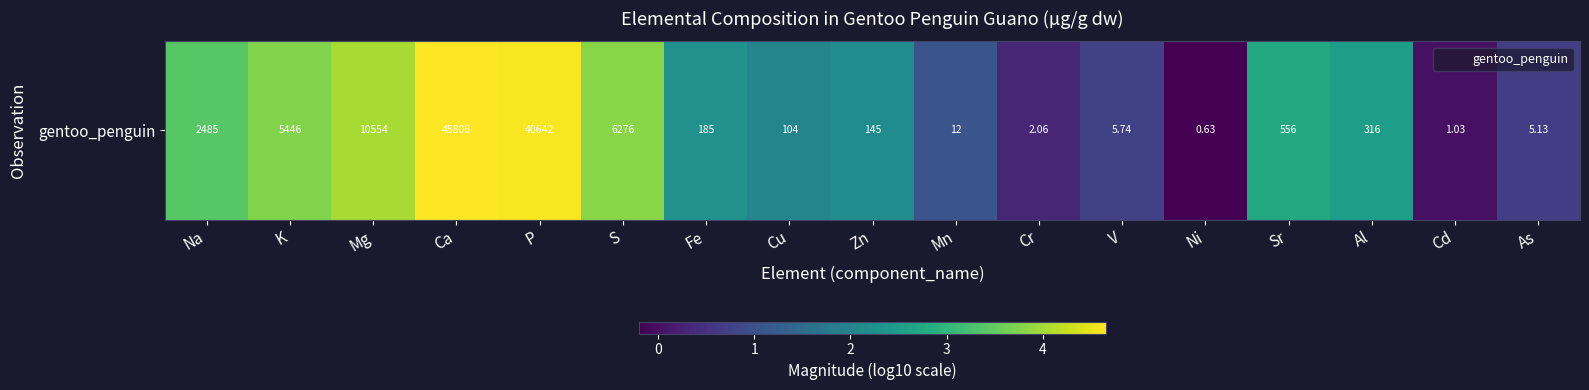

Which category has the lowest value across all series?

Ni